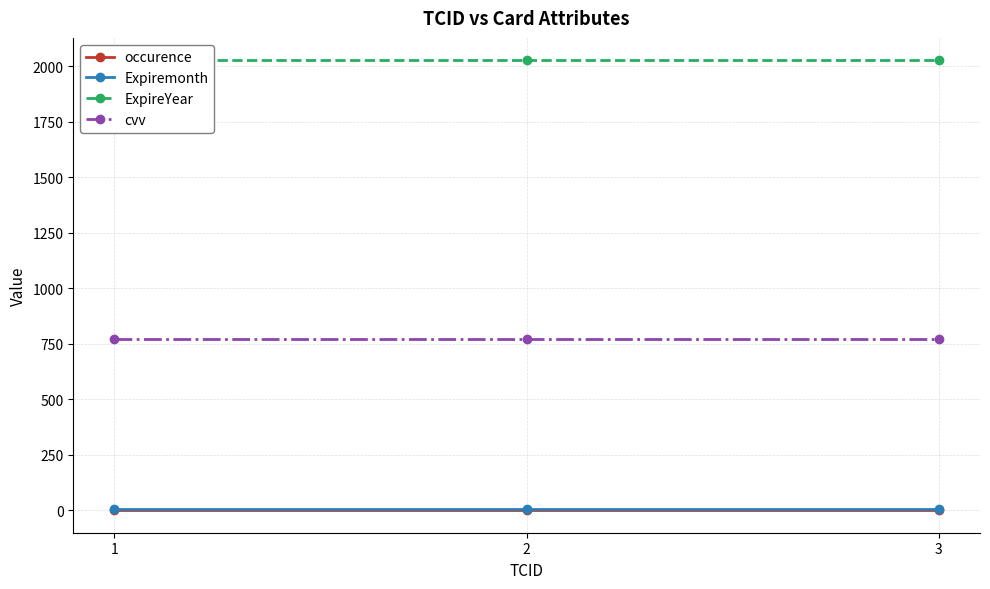

What is the minimum value for Expiremonth?

8